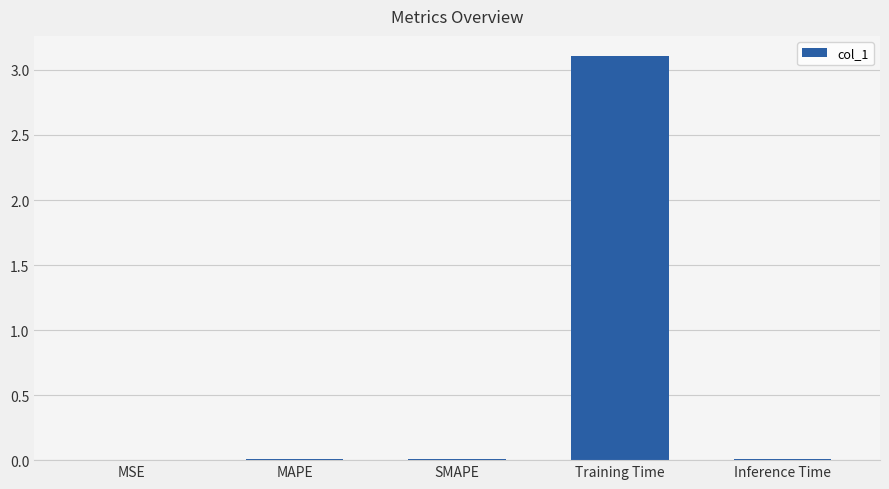

Which category has the highest value across all series?

Training Time